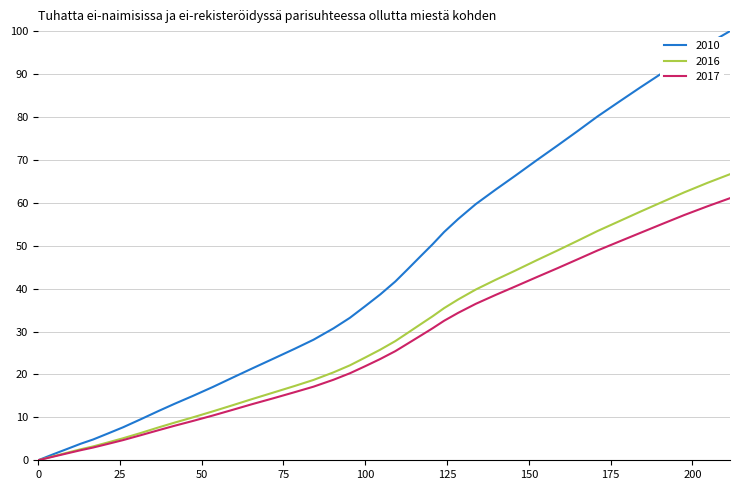

Which series has the largest total across all categories?

2010